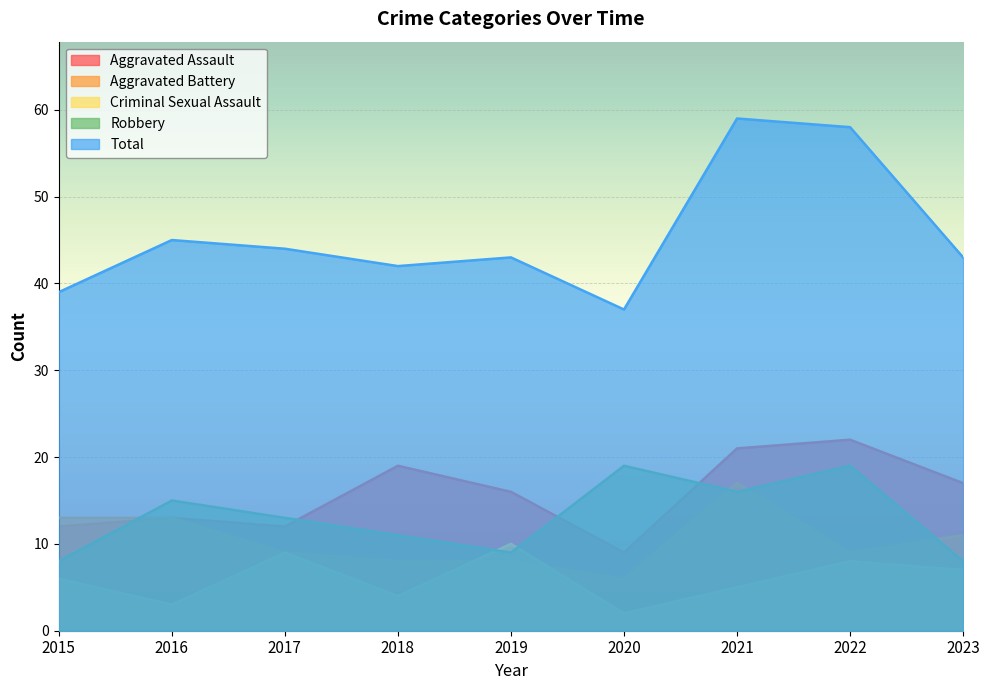

Which category has the highest value in the Aggravated Battery series?

2021